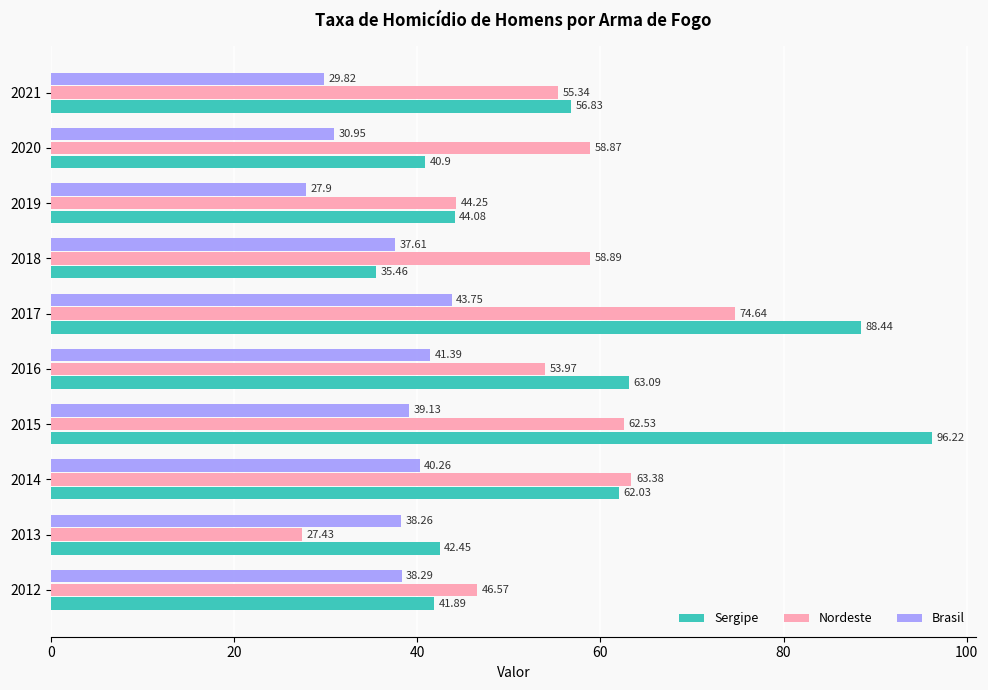

What is the sum of the Brasil values at 2014 and 2021?

70.1